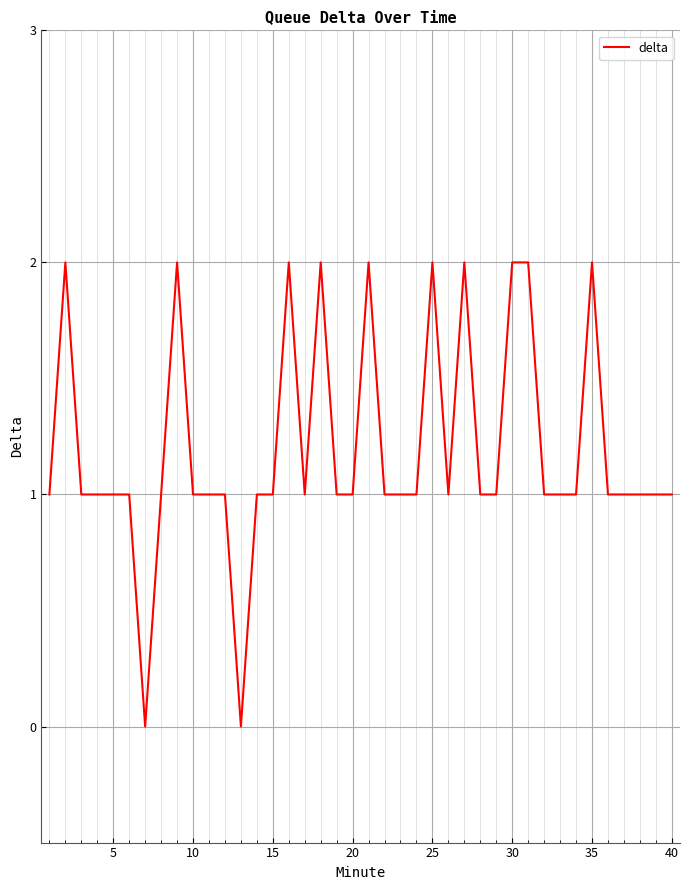

True or false: the data has more than 1 interior local peaks.

True